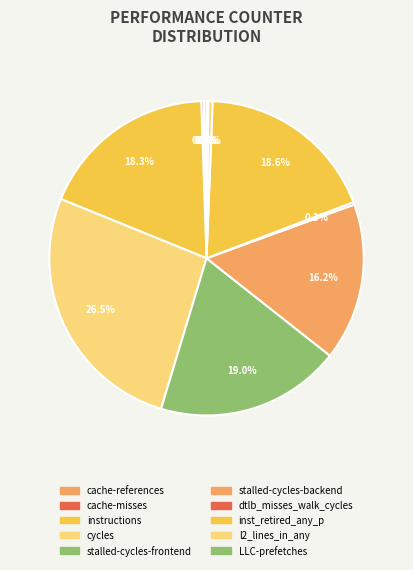

To the nearest percent, what is the combined percentage of cycles and l2_lines_in_any?

27%